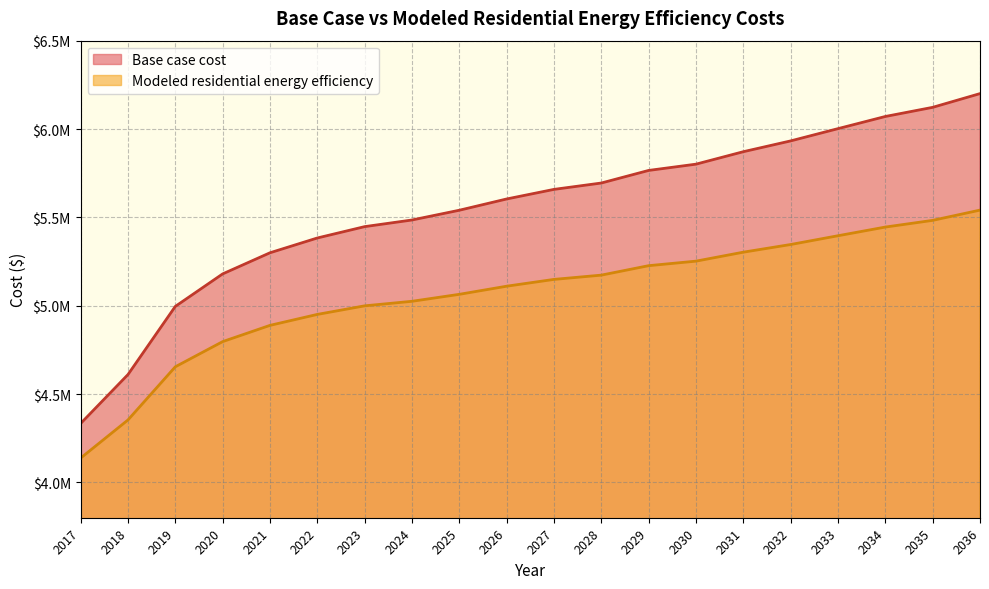

At how many categories does at least one series exceed 5851634?

6